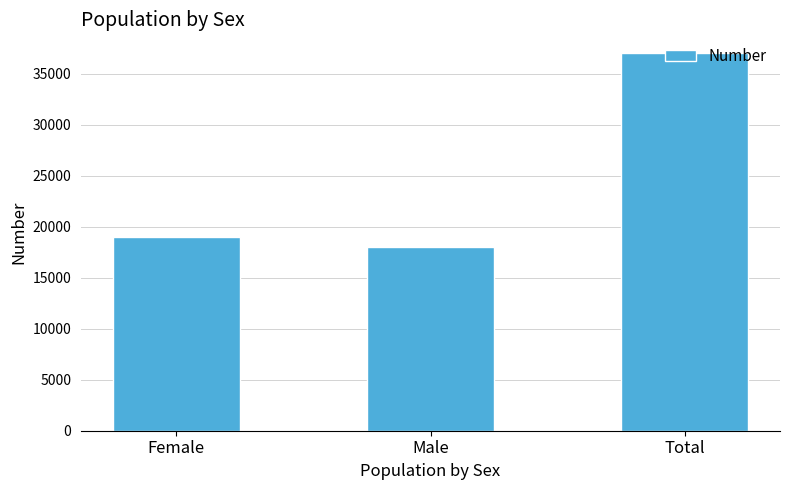

What position from the left is Total?

3